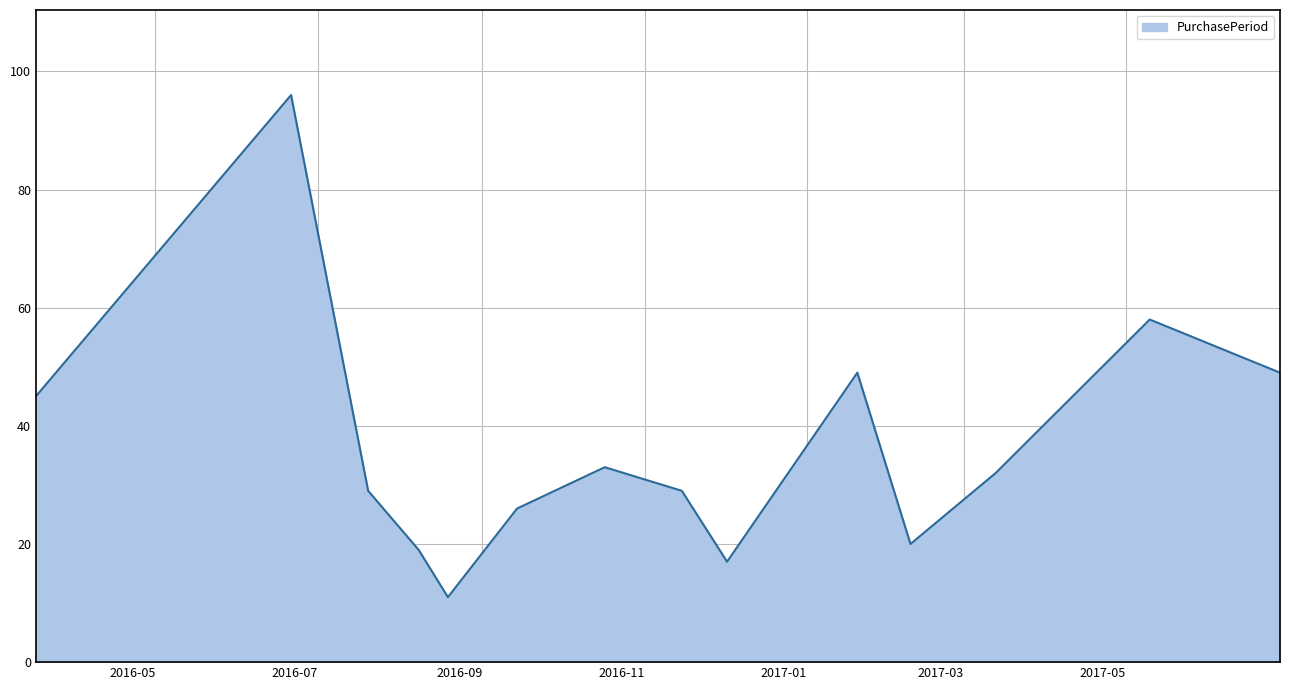

What is the maximum value shown in the chart?

96